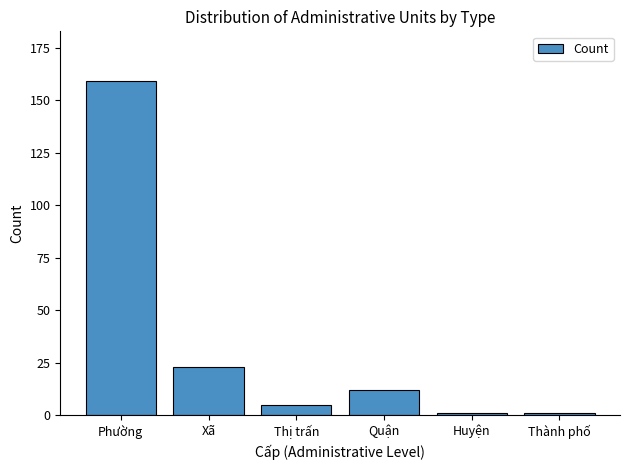

Reading right to left, extract all data points from this chart.

Thành phố=1	Huyện=1	Quận=12	Thị trấn=5	Xã=23	Phường=159